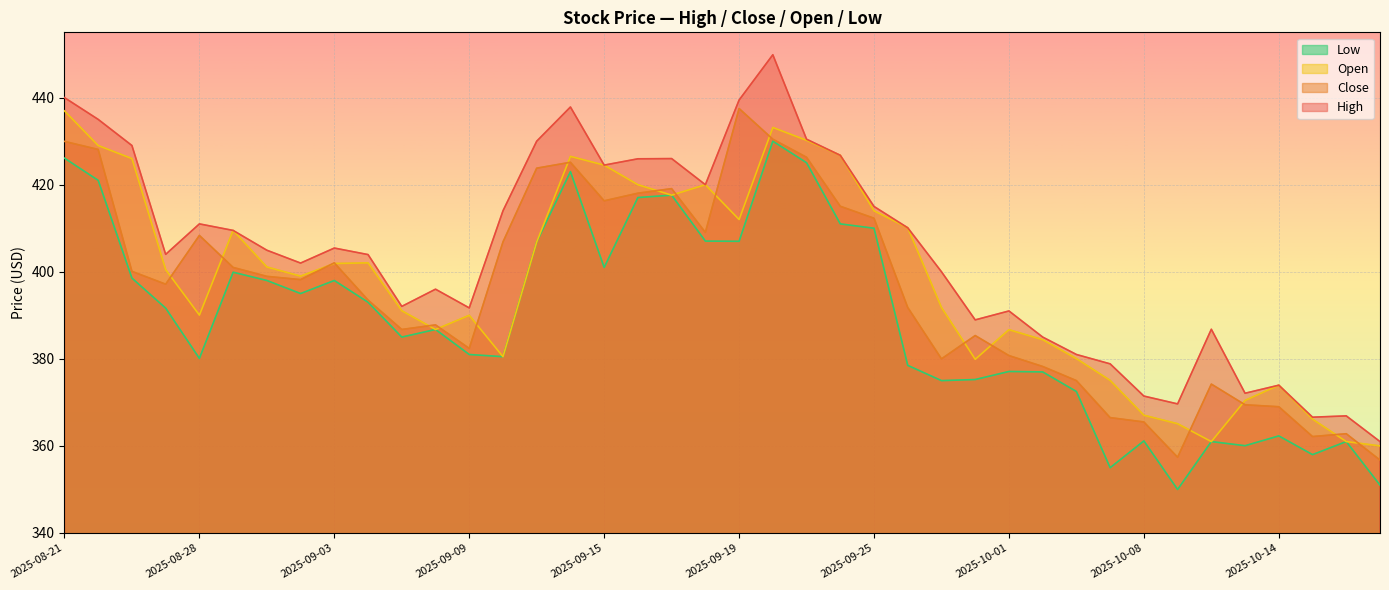

What are all the series names shown in the legend?

Low, Open, Close, High